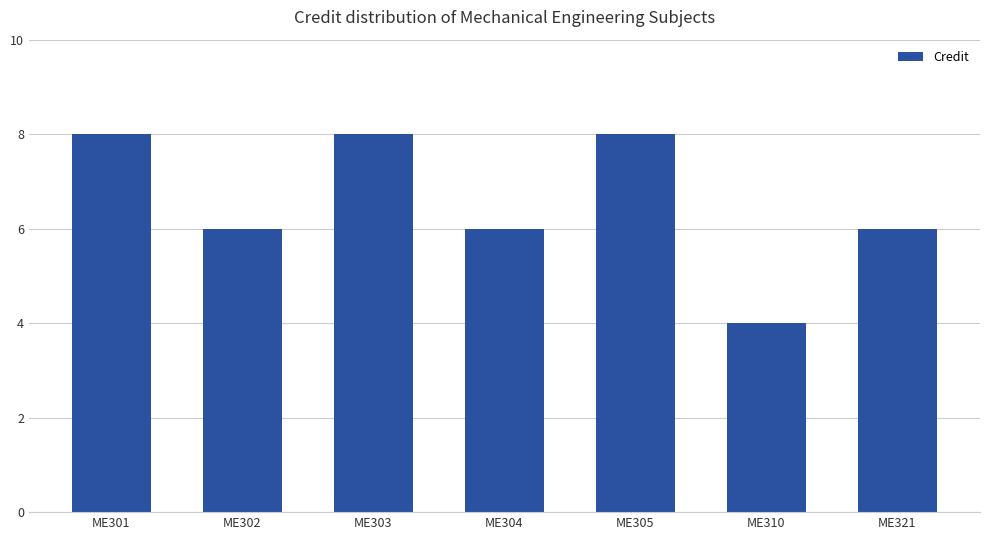

What is the change in value from ME303 to ME321?

-2